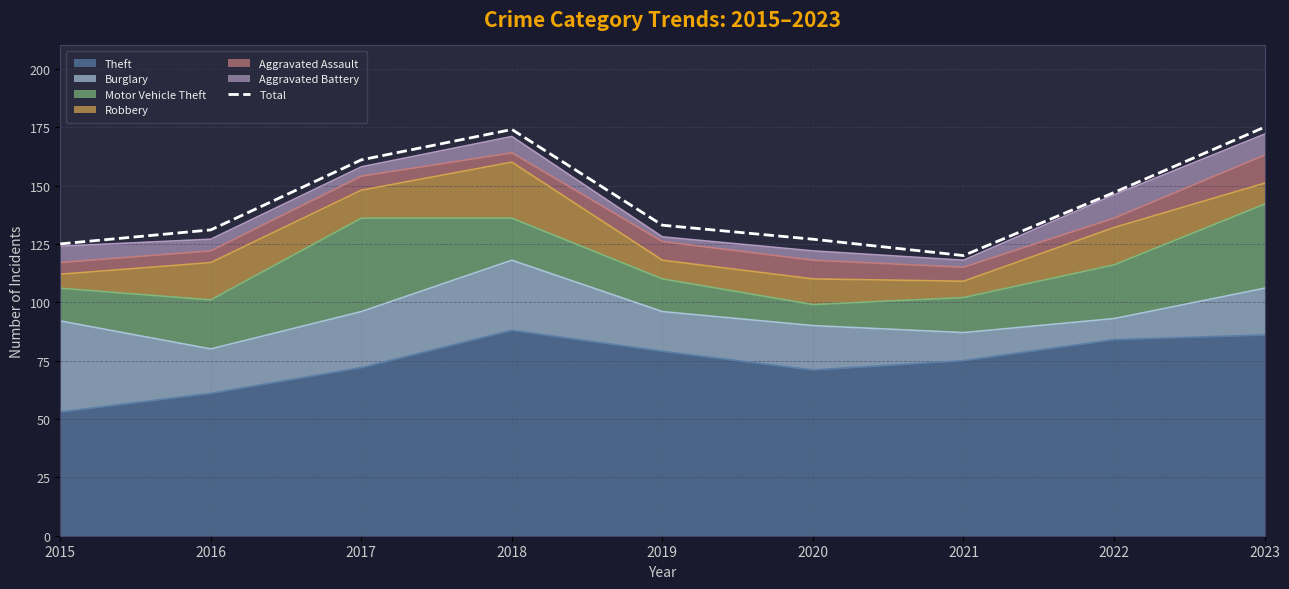

True or false: the data shows 147 at 2022.

True